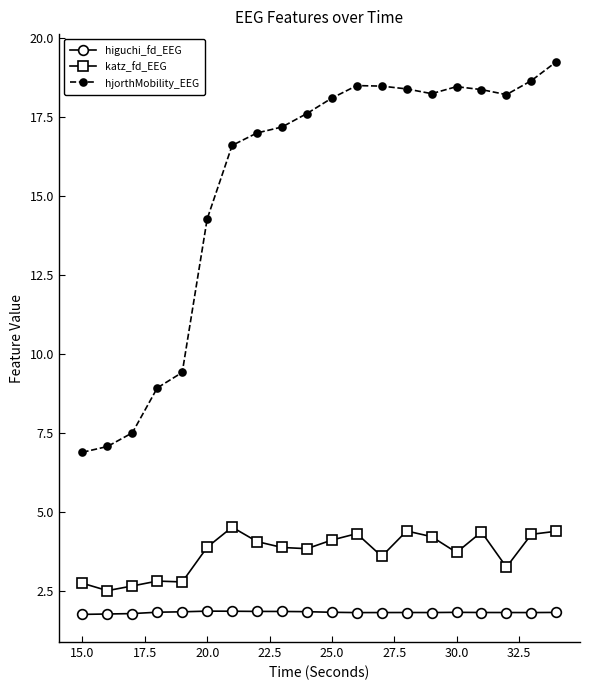

True or false: katz_fd_EEG and higuchi_fd_EEG cross at least once.

False